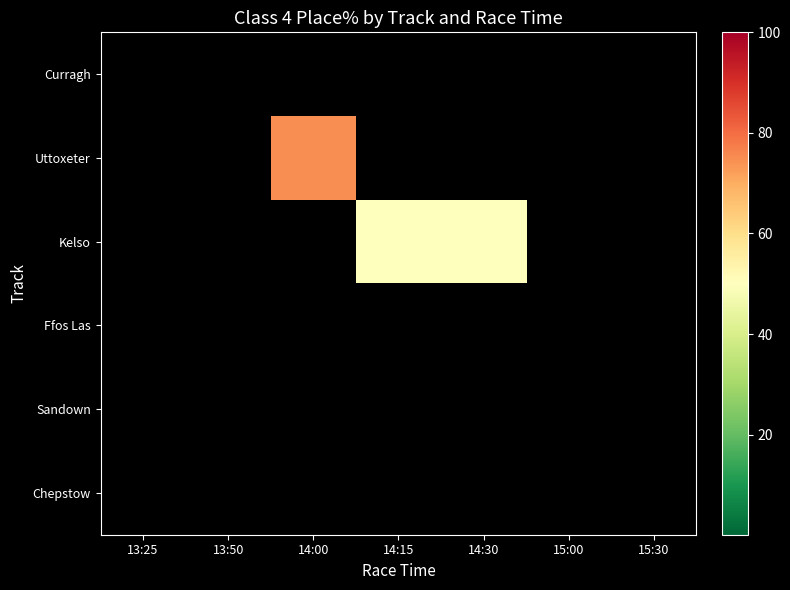

At how many categories does at least one series exceed 68?

1